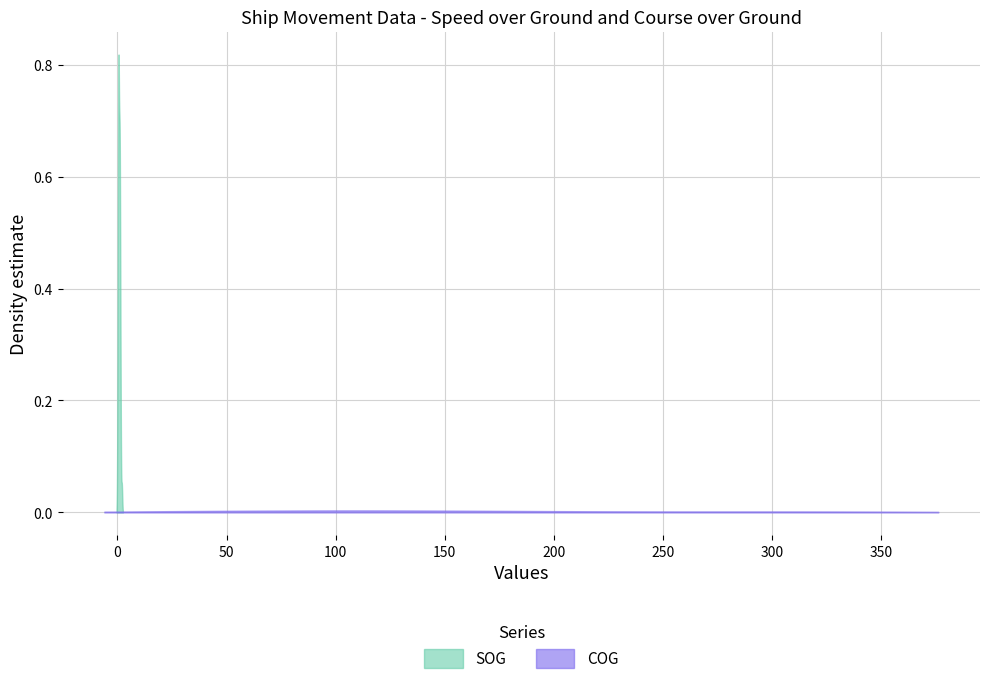

True or false: COG and SOG cross at least once.

False